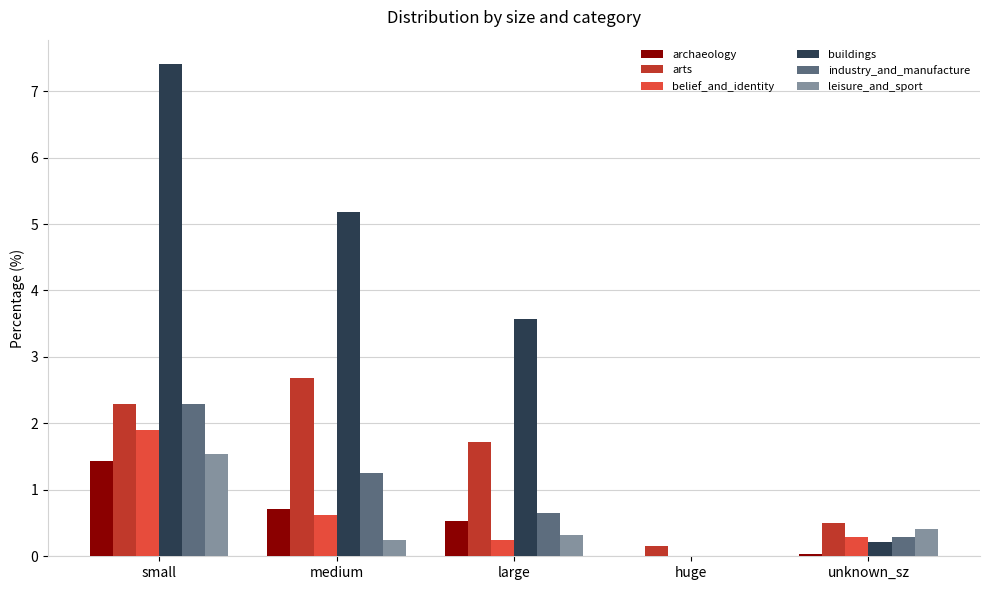

Which label corresponds to the largest value in the chart?

small